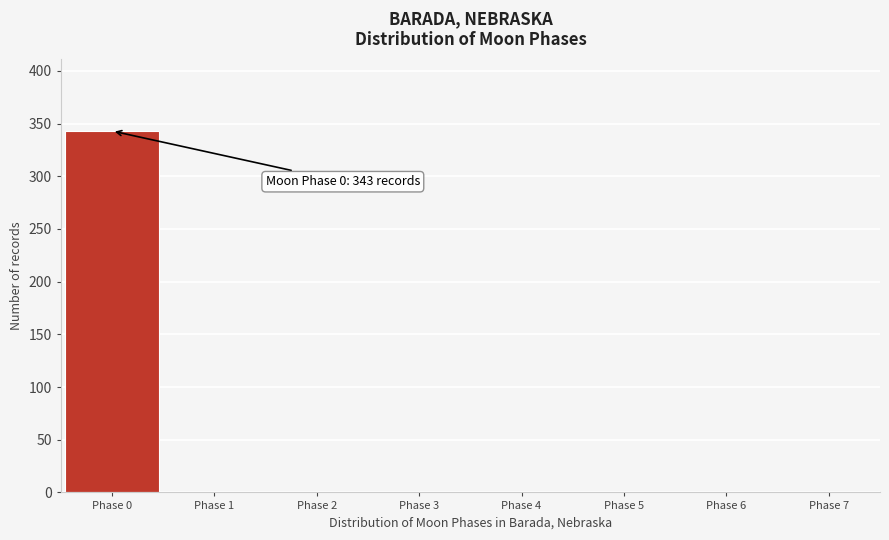

Over which range of the x-axis is the bar tallest?

-0.5 to 0.5